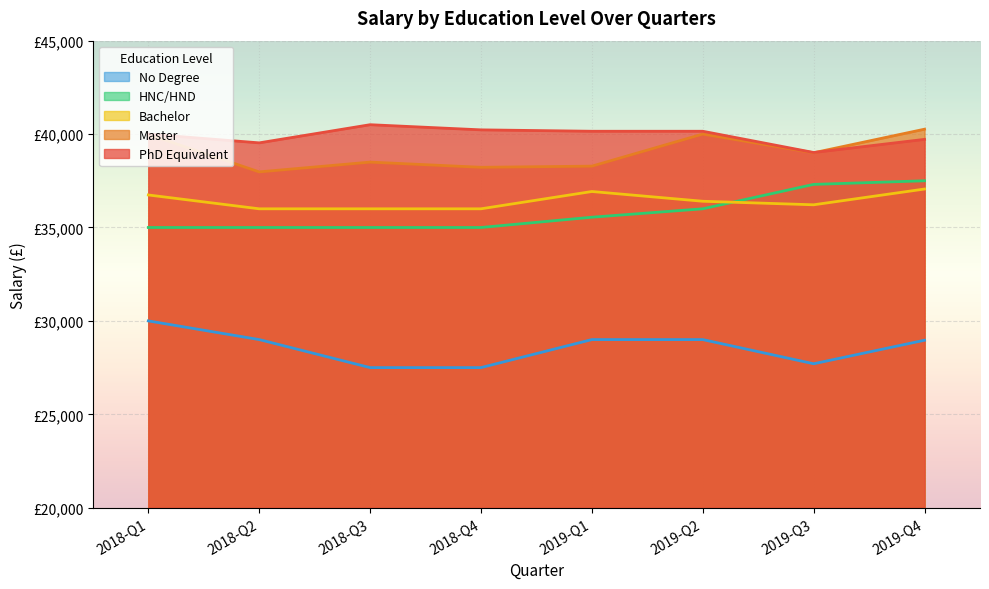

At which category does the chart reach its peak across all series?

2018-Q3